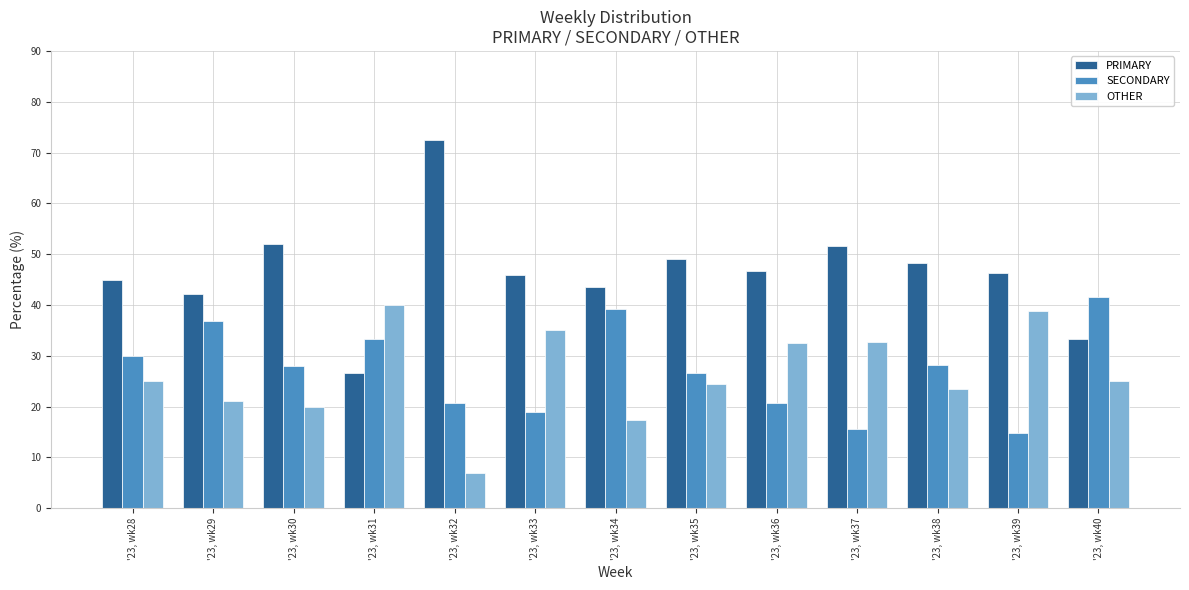

What is the spread (max minus min) of values at '23, wk37?

35.9